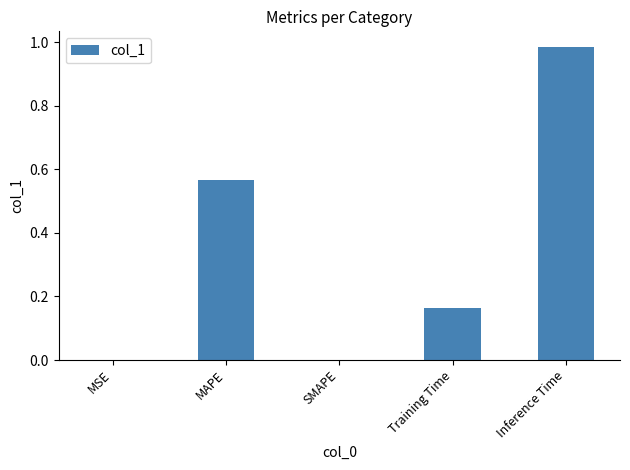

How many series are shown in this chart?

1